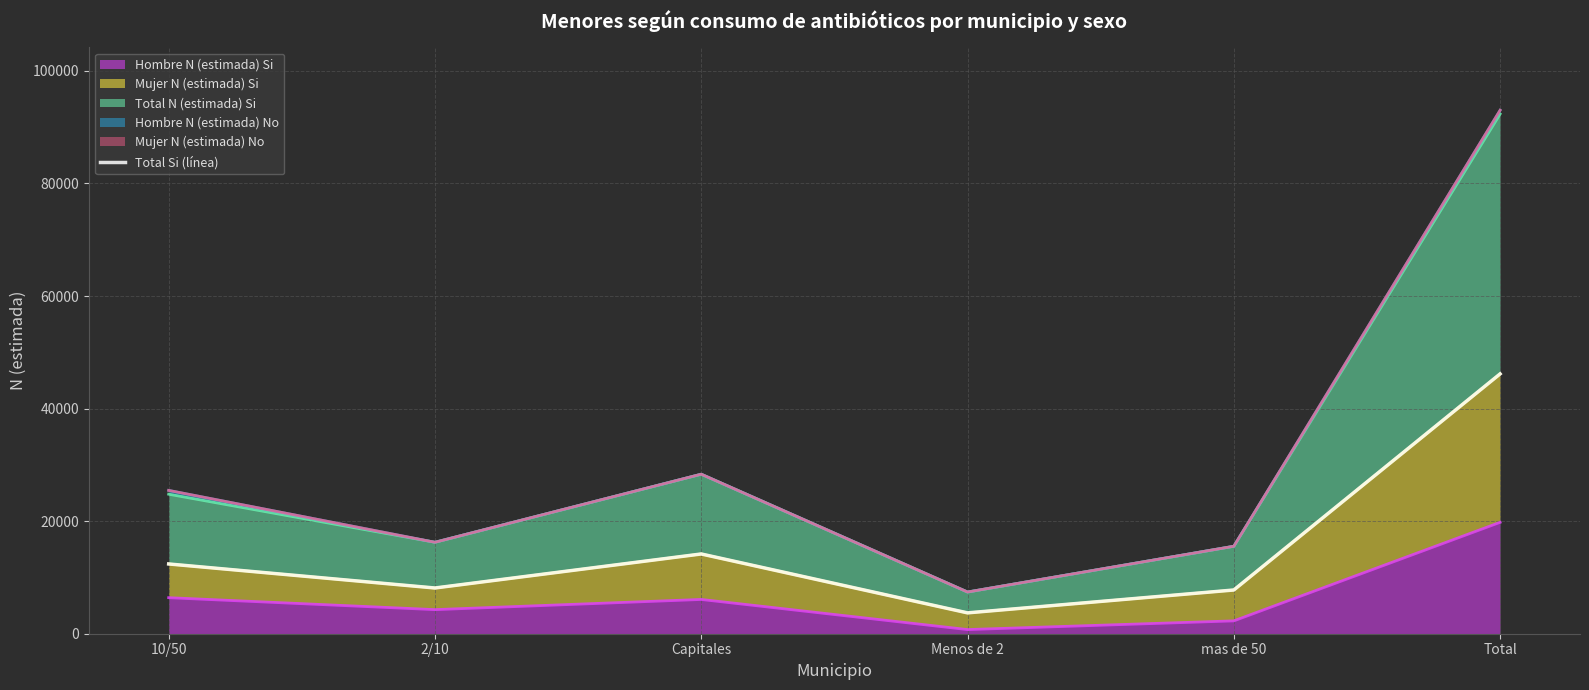

How many lines are shown in the chart?

1